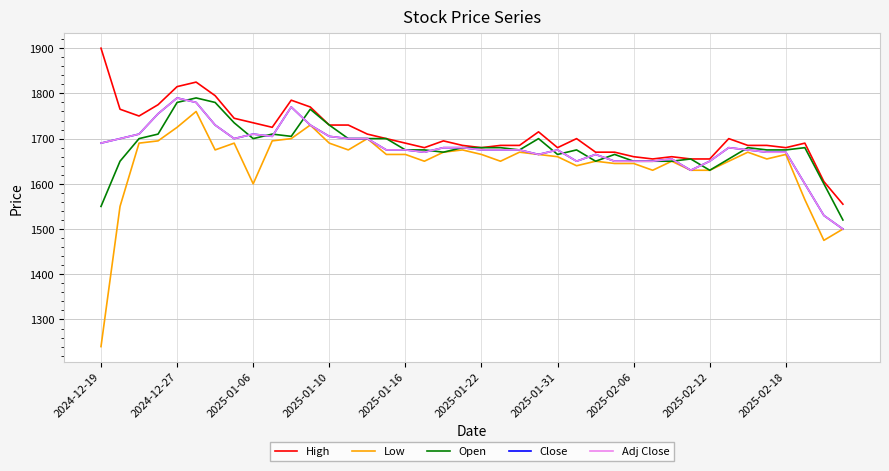

Reading right to left, extract all data points from this chart.

High: 1555	1605	1690	1680	1685	1685	1700	1655	1655	1660	1655	1660	1670	1670	1700	1680	1715	1685	1685	1680	1685	1695	1680	1690	1700	1710	1730	1730	1770	1785	1725	1735	1745	1795	1825	1815	1775	1750	1765	1900
Low: 1500	1475	1565	1665	1655	1670	1650	1630	1630	1650	1630	1645	1645	1650	1640	1660	1665	1670	1650	1665	1675	1670	1650	1665	1665	1700	1675	1690	1730	1700	1695	1600	1690	1675	1760	1725	1695	1690	1550	1240
Open: 1520	1600	1680	1675	1675	1680	1655	1630	1655	1650	1650	1650	1665	1650	1675	1665	1700	1675	1680	1680	1680	1670	1675	1675	1700	1700	1700	1730	1765	1705	1710	1700	1735	1780	1790	1780	1710	1700	1650	1550
Close: 1500	1530	1600	1670	1670	1675	1680	1650	1630	1655	1650	1650	1650	1665	1650	1675	1665	1675	1675	1675	1680	1680	1670	1675	1675	1700	1700	1705	1730	1770	1705	1710	1700	1730	1780	1790	1755	1710	1700	1690
Adj Close: 1500	1530	1600	1670	1670	1675	1680	1650	1630	1655	1650	1650	1650	1665	1650	1675	1665	1675	1675	1675	1680	1680	1670	1675	1675	1700	1700	1705	1730	1770	1705	1710	1700	1730	1780	1790	1755	1710	1700	1690